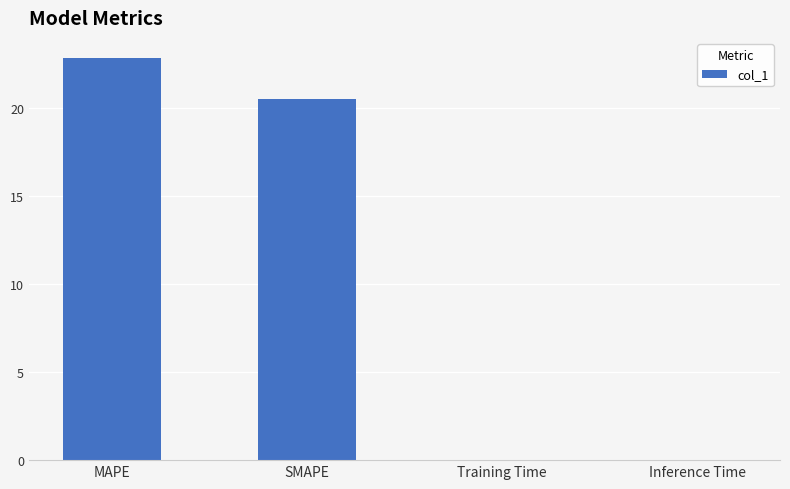

What is the maximum value shown in the chart?

22.9